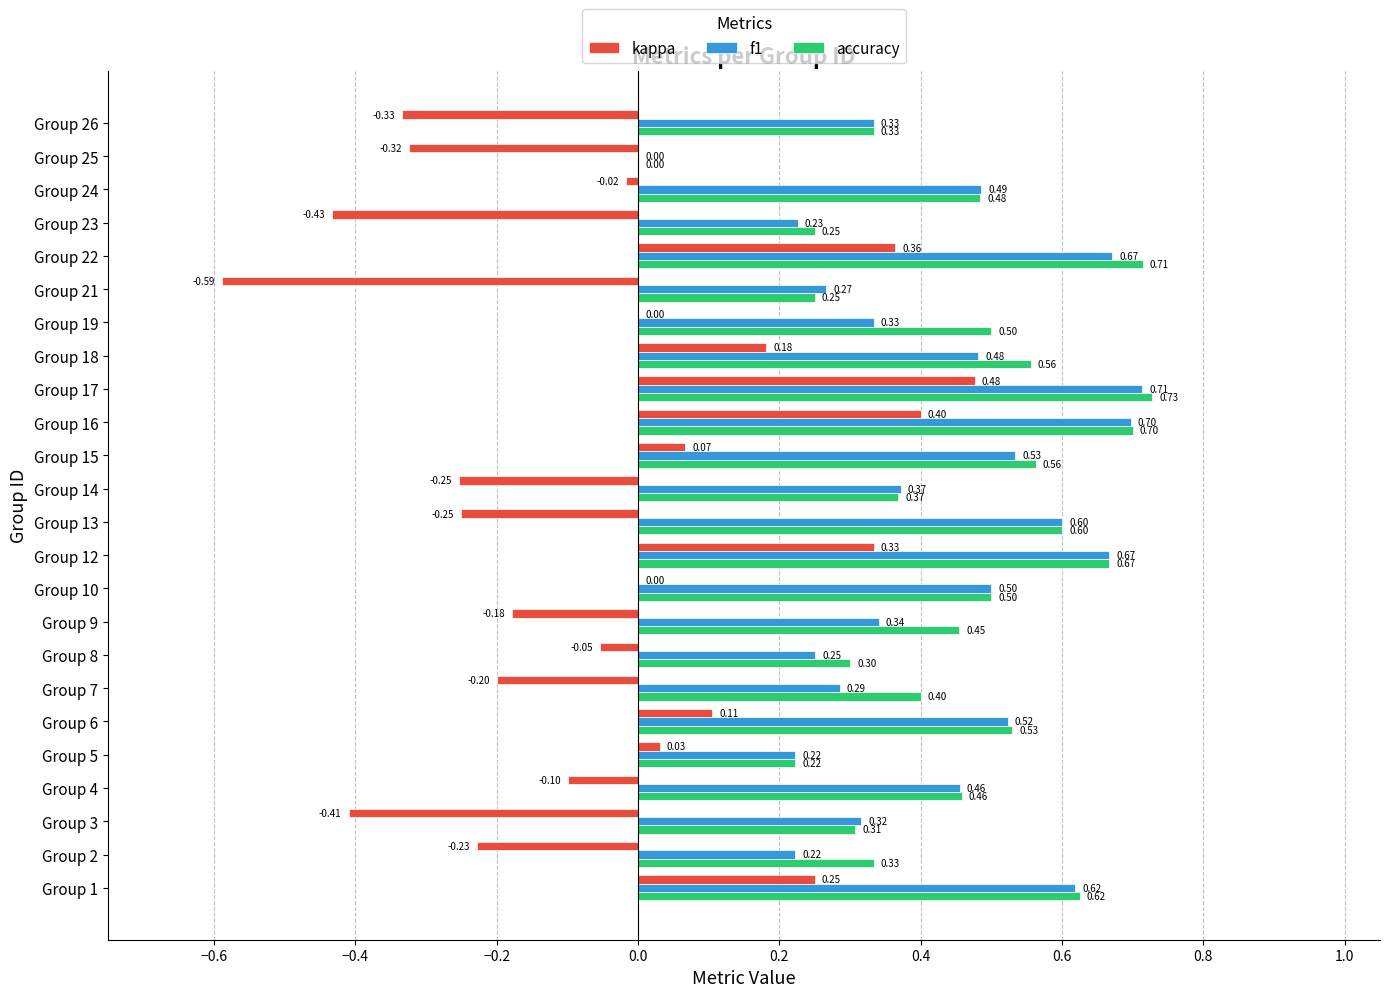

Which series has the widest spread of values?

kappa